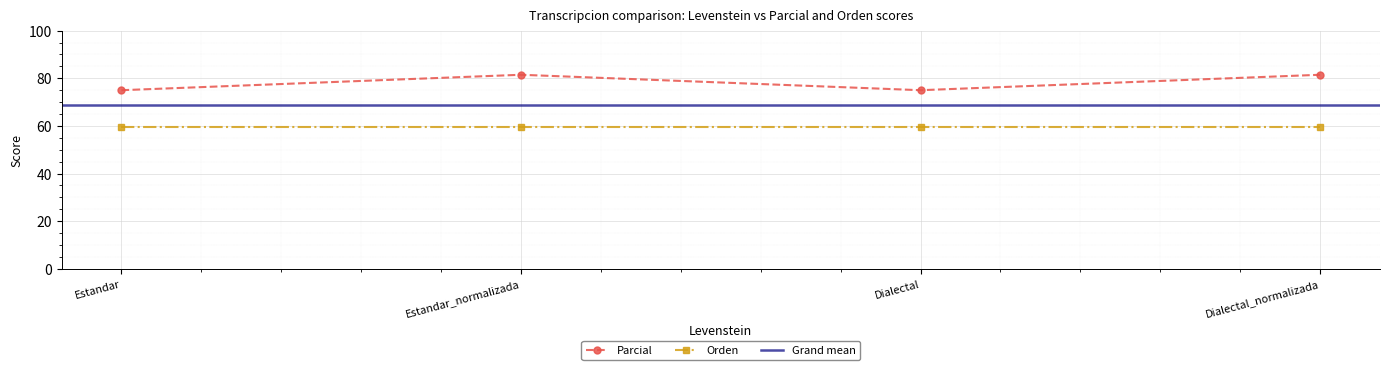

What is the sum of all values?

313.0